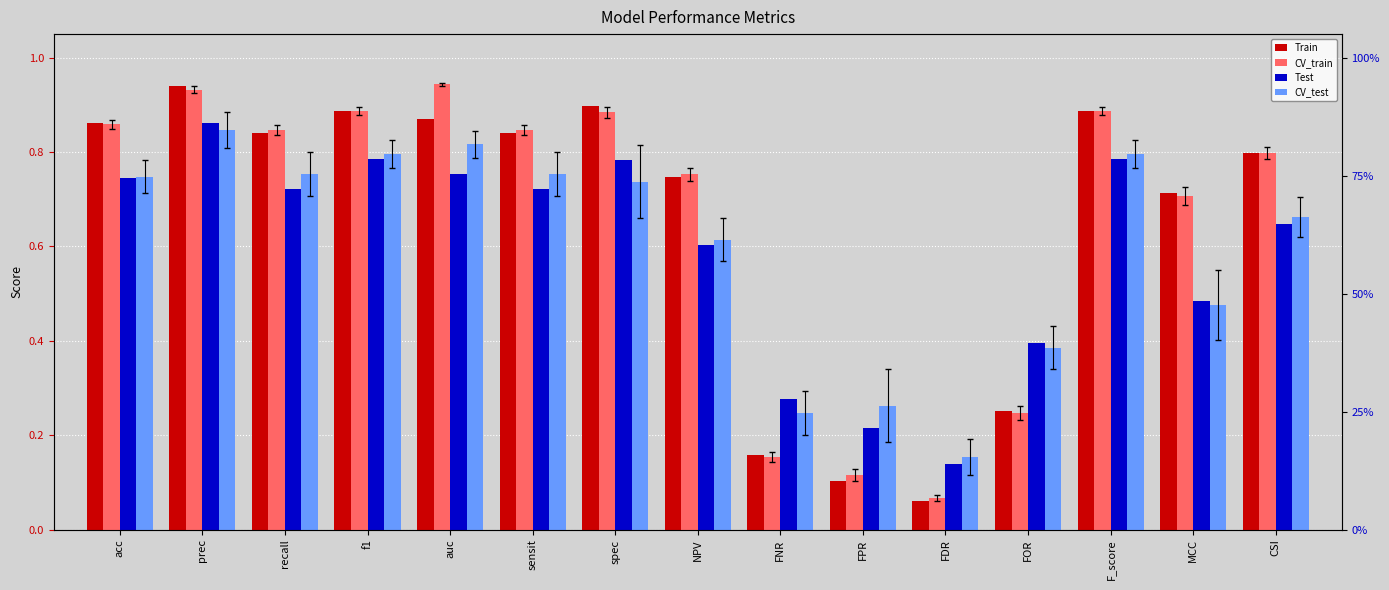

Which category has the highest value in the CV_train series?

auc